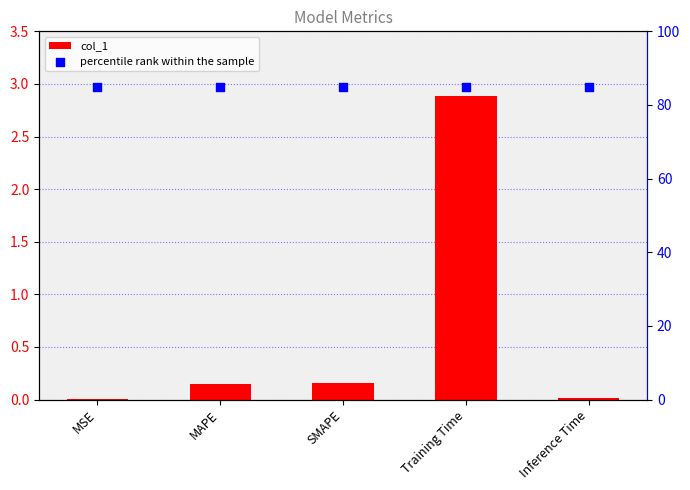

Which series reaches the maximum Y coordinate?

percentile rank within the sample